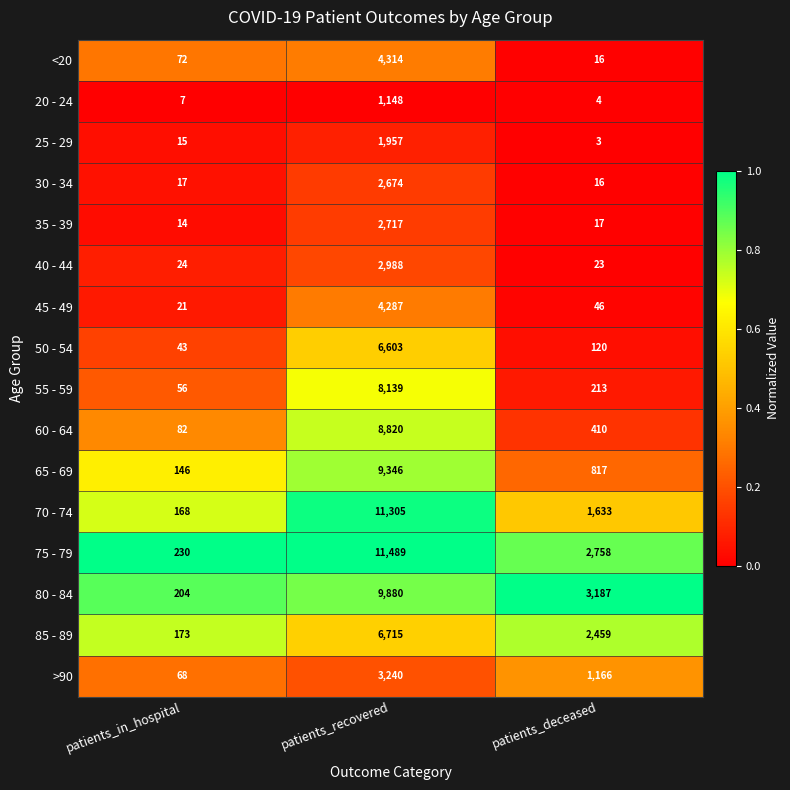

Rank the series at patients_in_hospital from lowest to highest value.

20 - 24, 35 - 39, 25 - 29, 30 - 34, 45 - 49, 40 - 44, 50 - 54, 55 - 59, >90, <20, 60 - 64, 65 - 69, 70 - 74, 85 - 89, 80 - 84, 75 - 79